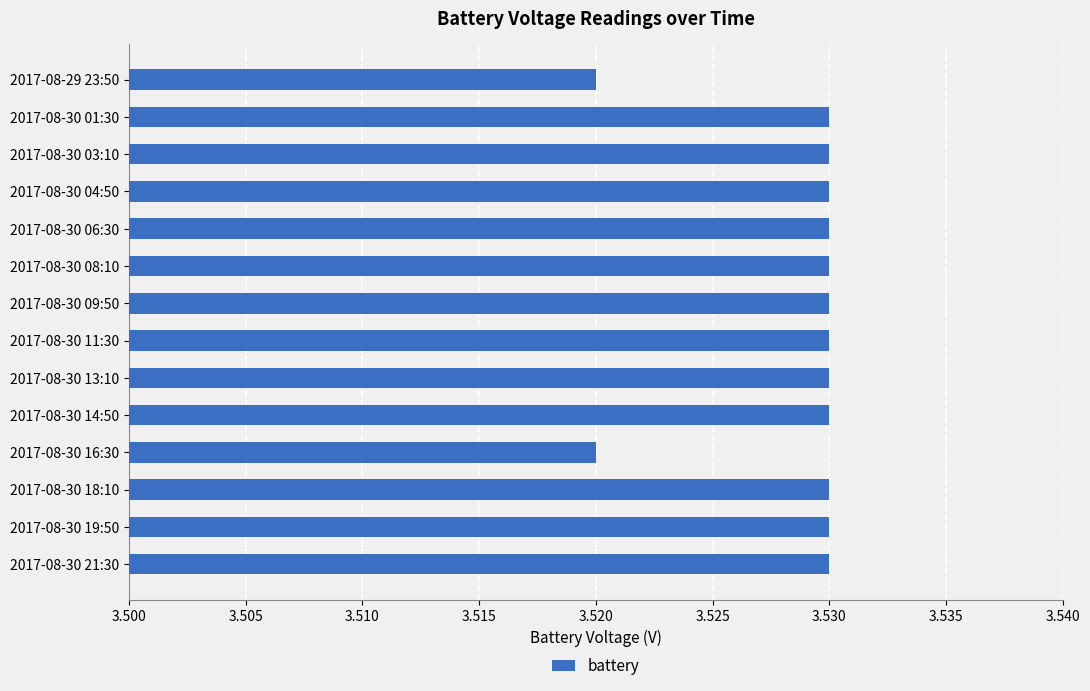

Approximately how many times larger is the value at 2017-08-30 13:10 compared to 2017-08-30 08:10?

1.0